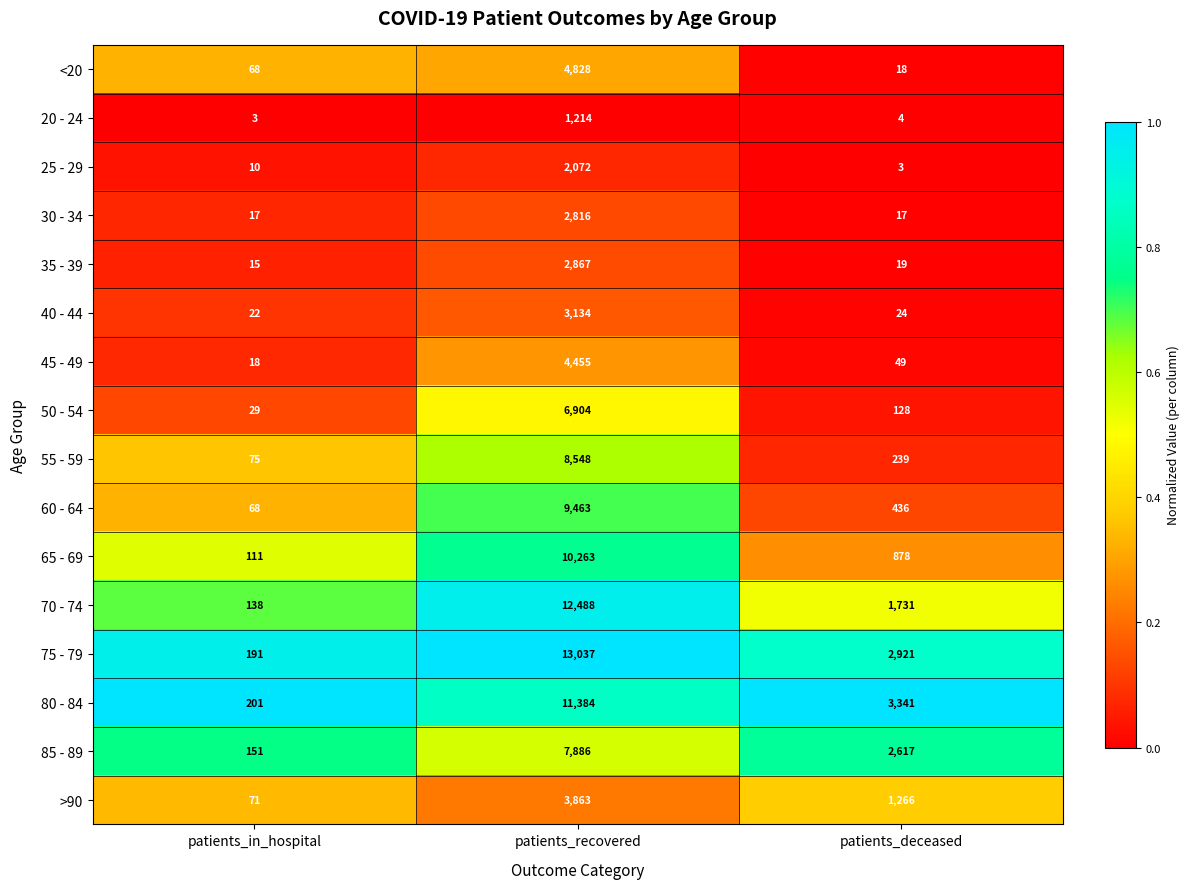

What is the average value of the 20 - 24 series?

407